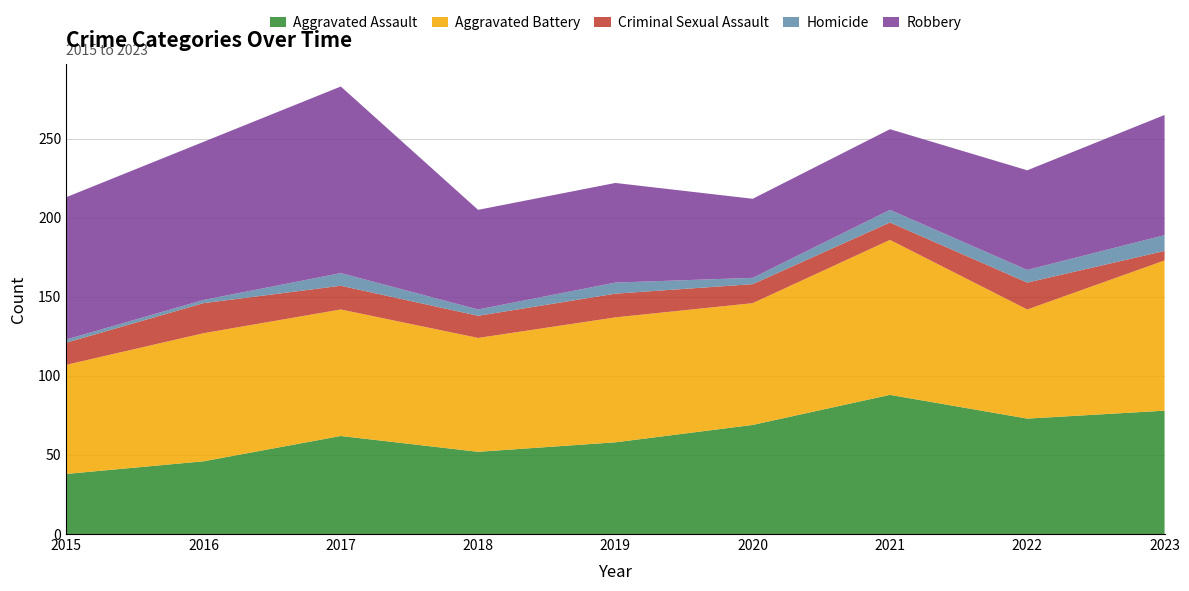

Reading left to right, transcribe all the data shown in this chart.

Aggravated Assault: 38	46	62	52	58	69	88	73	78
Aggravated Battery: 69	81	80	72	79	77	98	69	95
Criminal Sexual Assault: 14	19	15	14	15	12	11	17	6
Homicide: 2	2	8	4	7	4	8	8	10
Robbery: 90	100	118	63	63	50	51	63	76